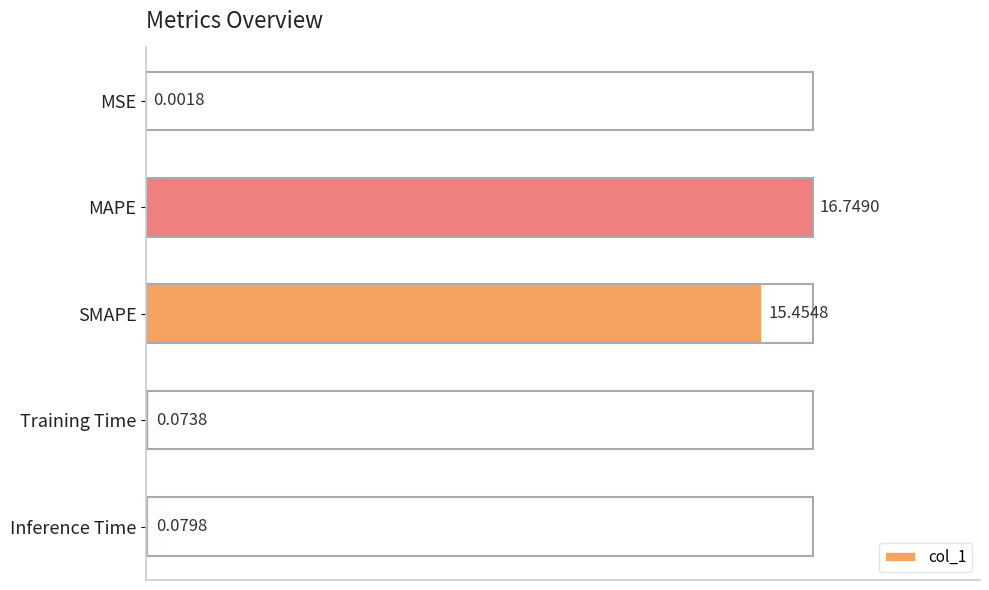

What is the sum of all values?

32.4